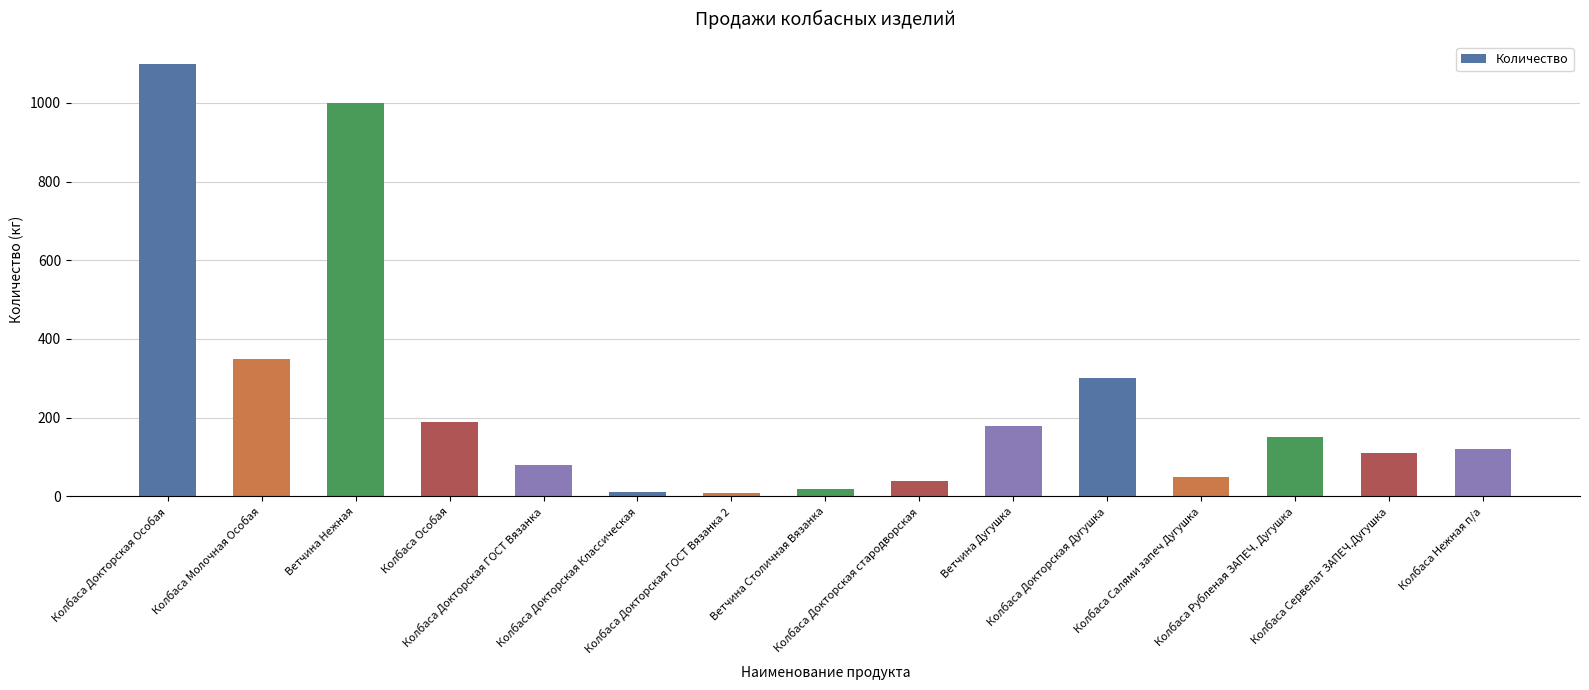

What value does the data have at Ветчина Дугушка?

180